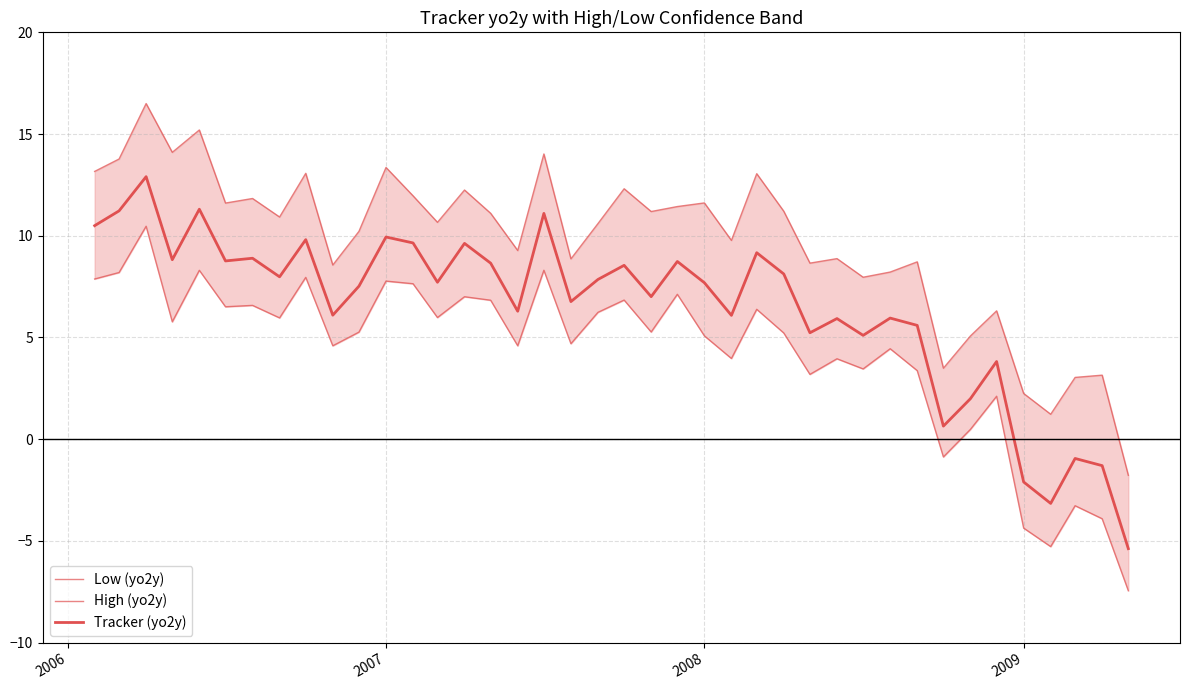

How many lines are shown in the chart?

3